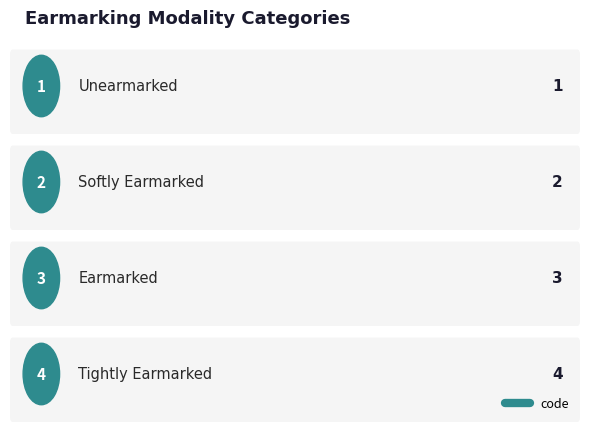

What is the value of the 1st point from the left?

1